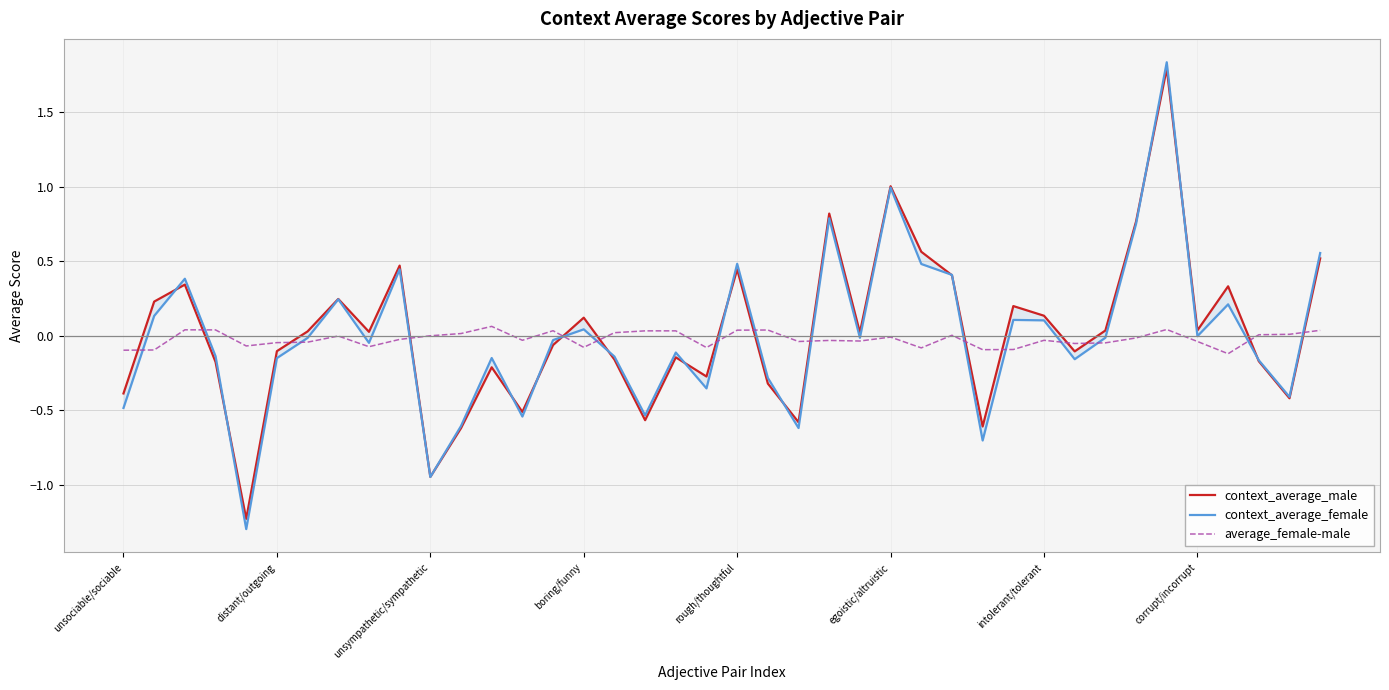

Is the value of context_average_male at 34 greater than the value of average_female-male at 37?

Yes